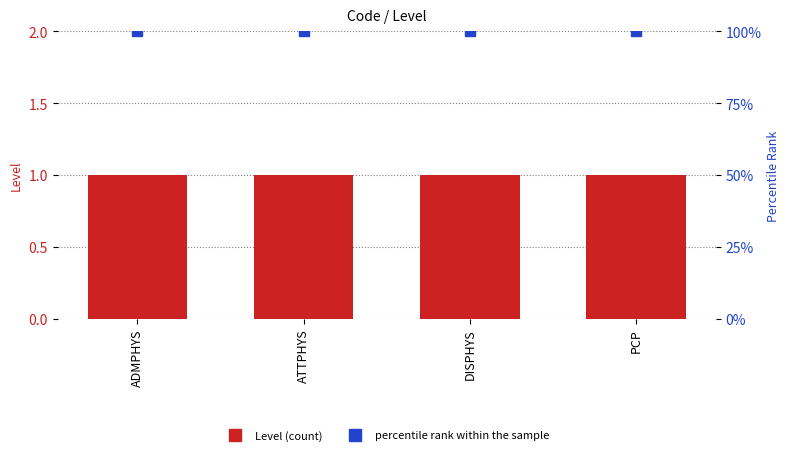

What is the label of the 4th bar from the left?

PCP